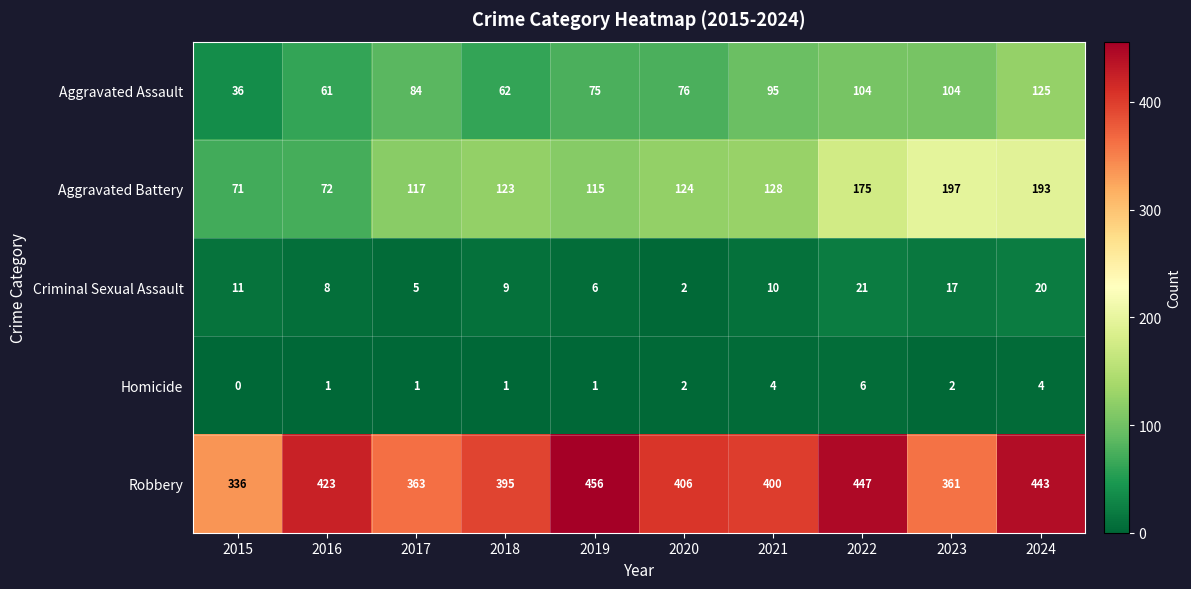

What is the average value of the Aggravated Battery series?

132